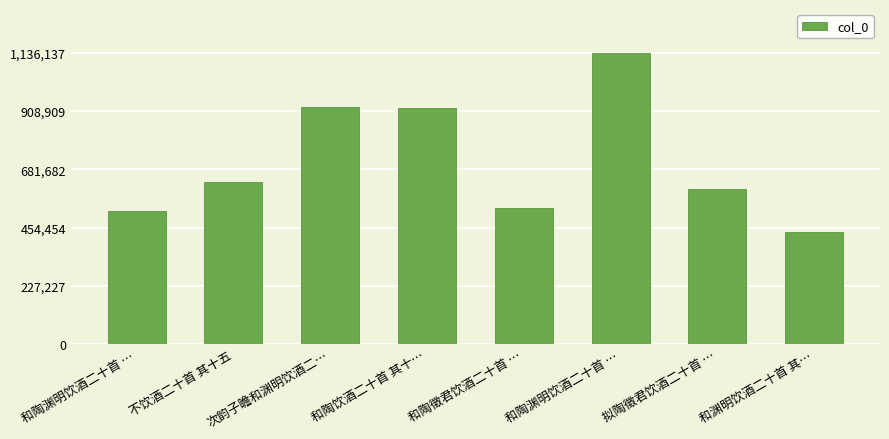

Where is the data nearest to the value 786694?

和陶饮酒二十首 其十…